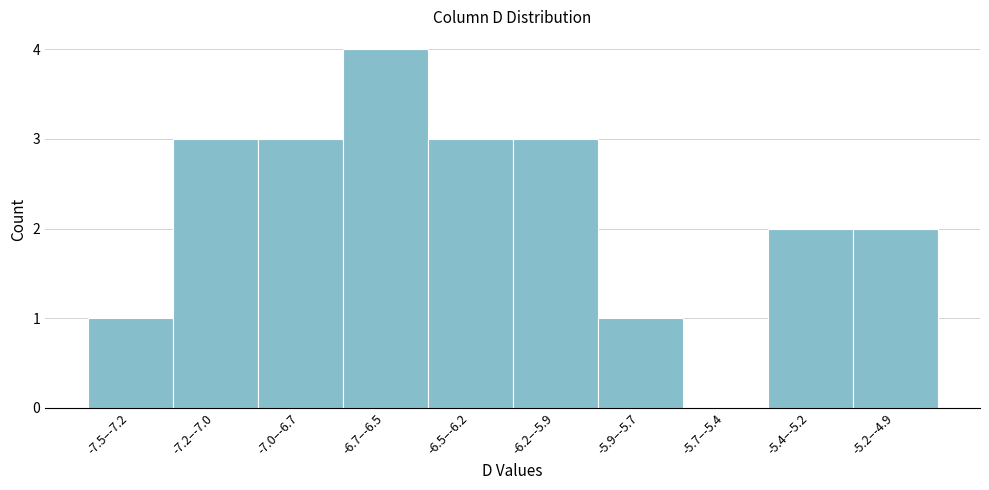

Reading right to left, extract all data points from this chart.

-5.2–-4.9=2	-5.4–-5.2=2	-5.7–-5.4=0	-5.9–-5.7=1	-6.2–-5.9=3	-6.5–-6.2=3	-6.7–-6.5=4	-7.0–-6.7=3	-7.2–-7.0=3	-7.5–-7.2=1